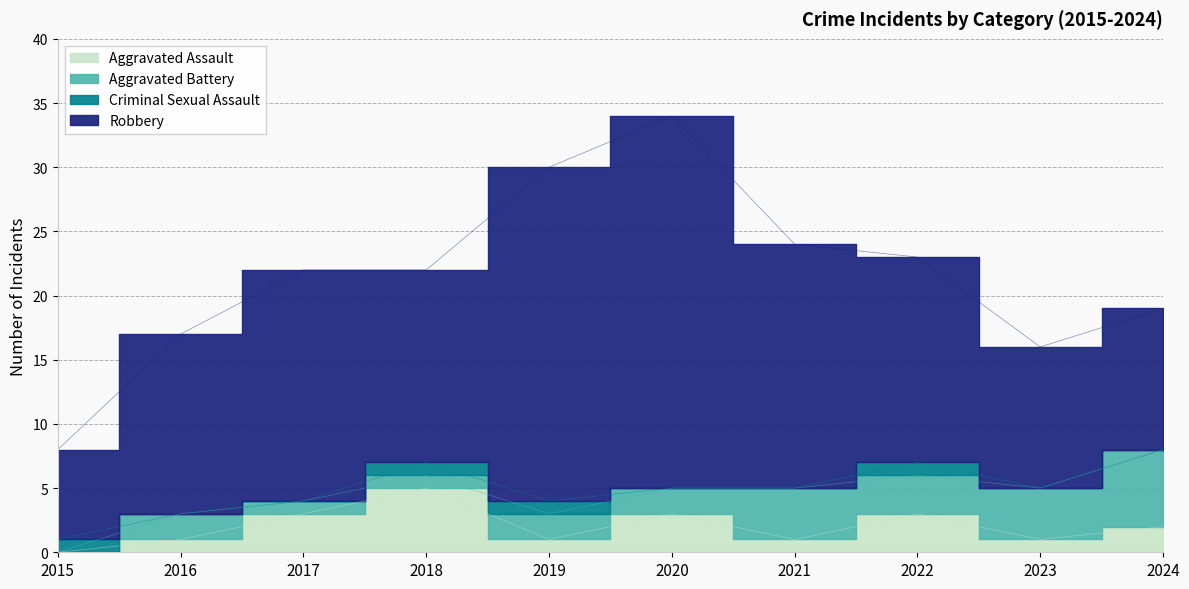

How many interior local valleys does the Aggravated Battery series have?

1